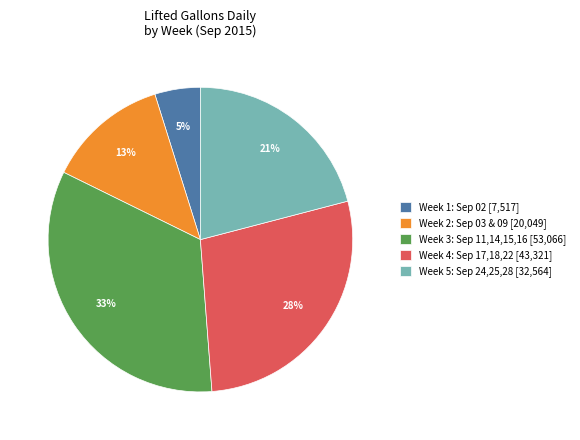

To the nearest percent, what portion does Week 5: Sep 24,25,28 [32,564] represent?

21%